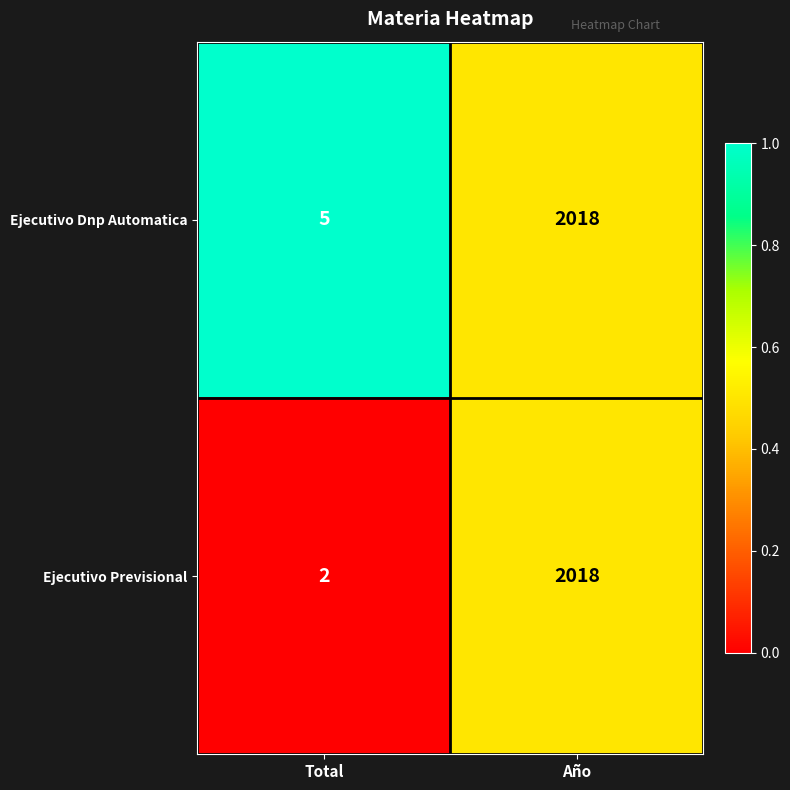

What is the sum of the Ejecutivo Previsional values at Año and Total?

2020